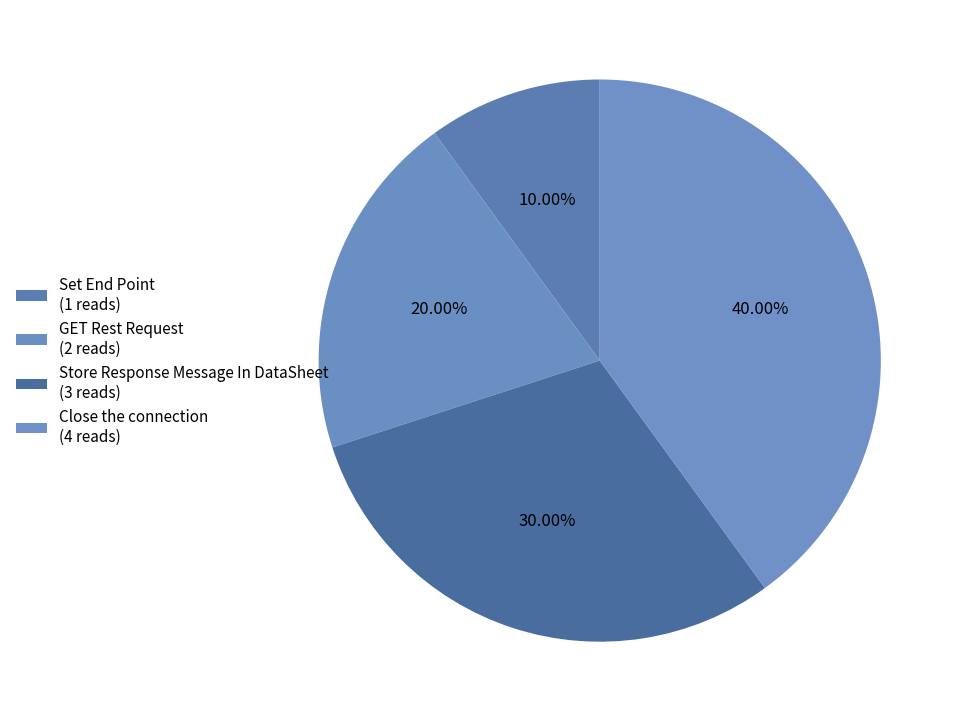

What is the smallest slice in the pie chart?

Set End Point